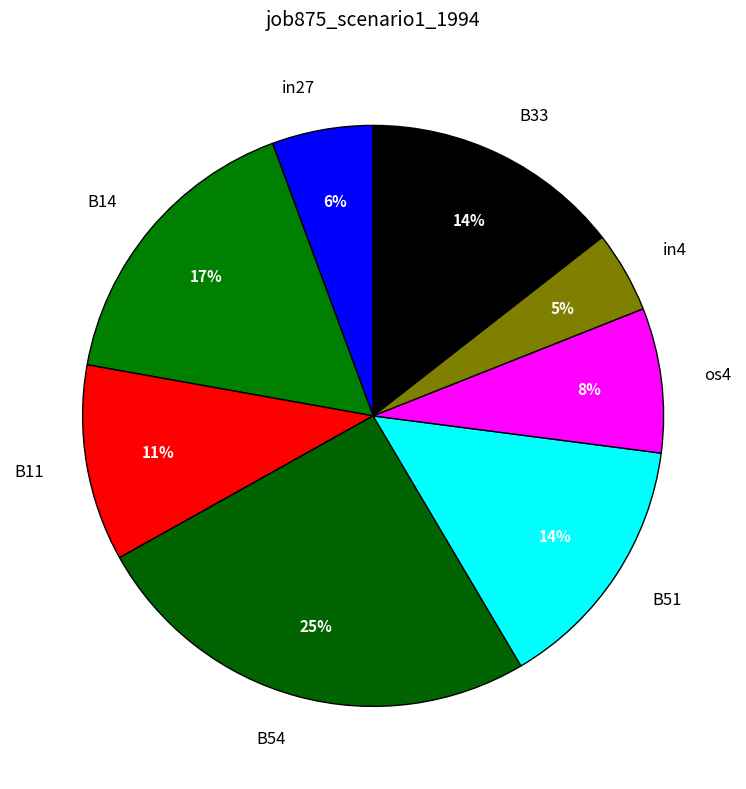

Which has a higher value, B54 or B14?

B54